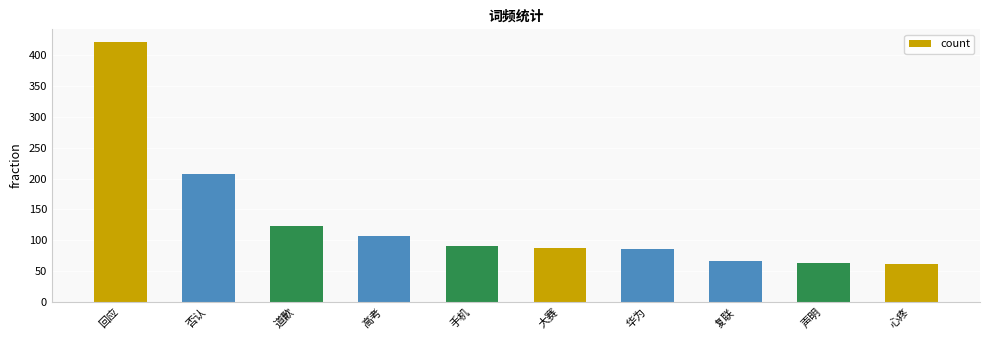

What is the smallest value displayed?

62